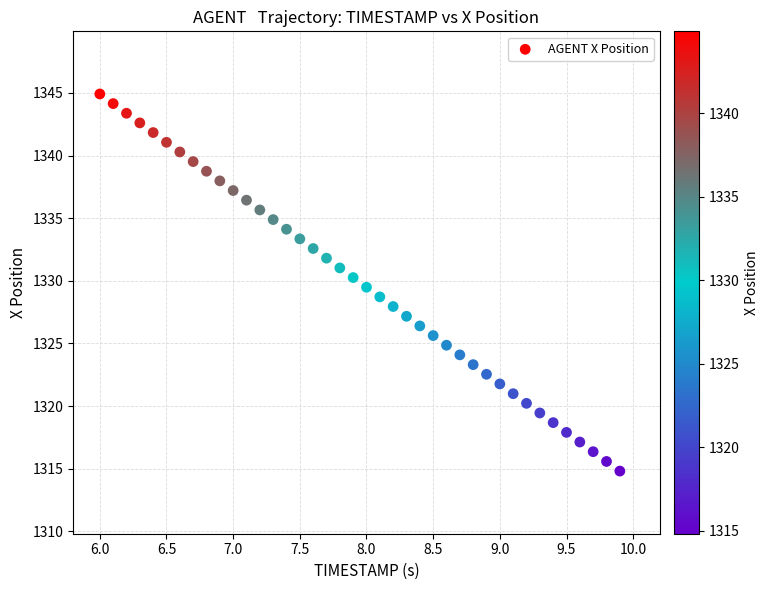

What is the range of X values (max minus min)?

3.9